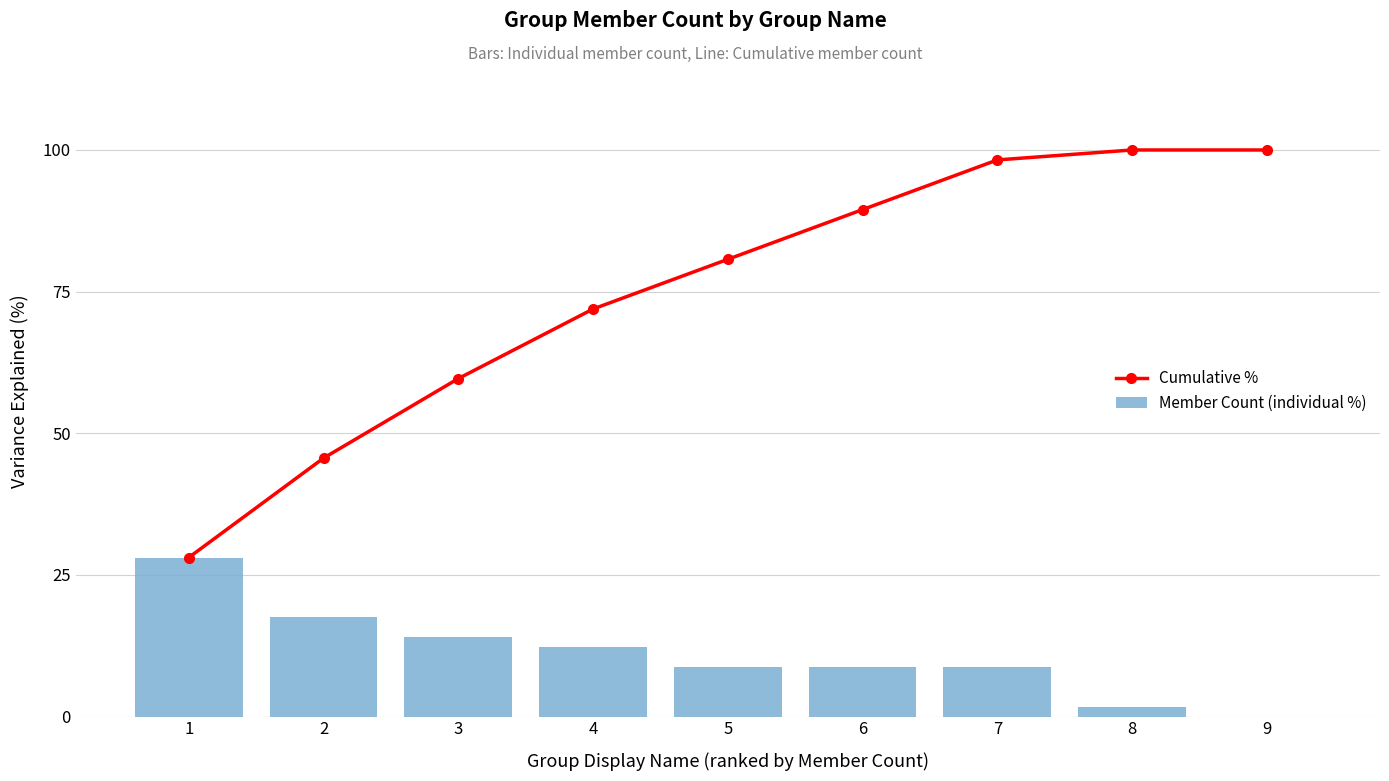

The Cumulative % series shows 71.9 at 4. True or false?

True